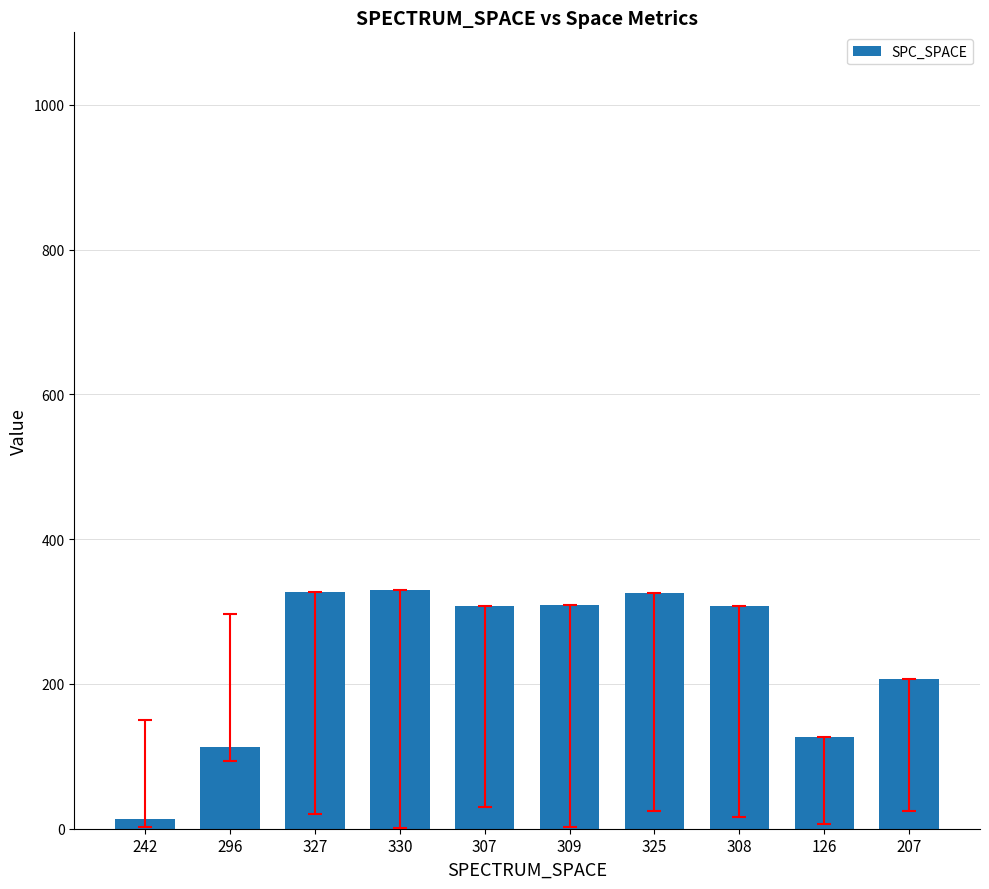

Which label corresponds to the smallest value in the chart?

242